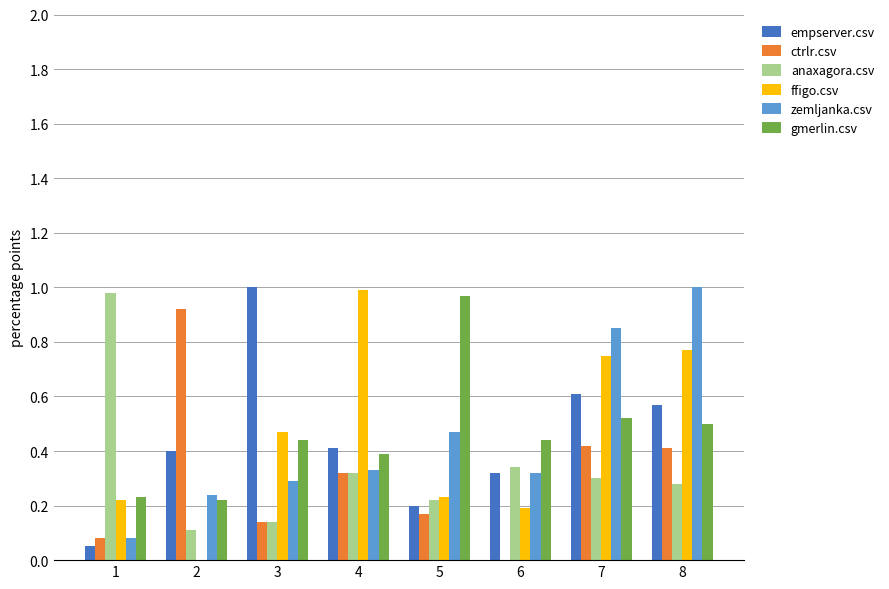

How many groups of bars are there?

8